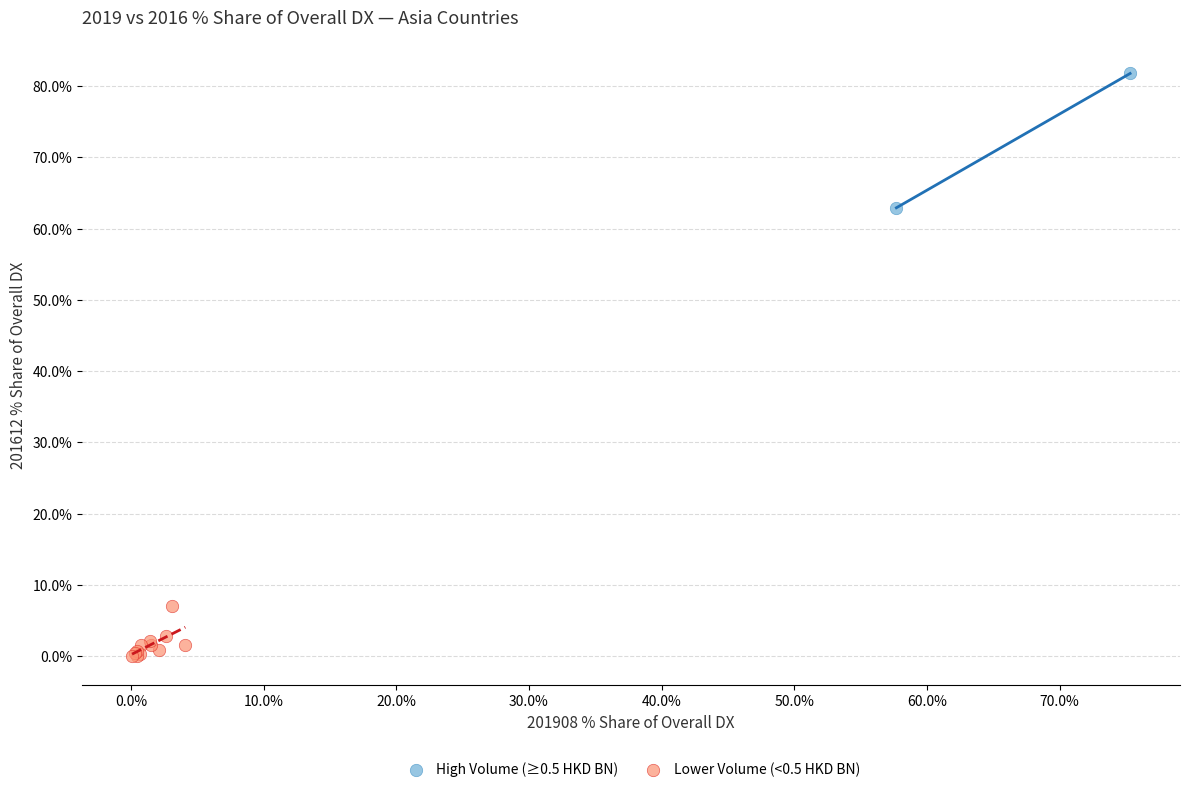

What are all the series names shown in the legend?

High Volume (≥0.5 HKD BN), Lower Volume (<0.5 HKD BN)